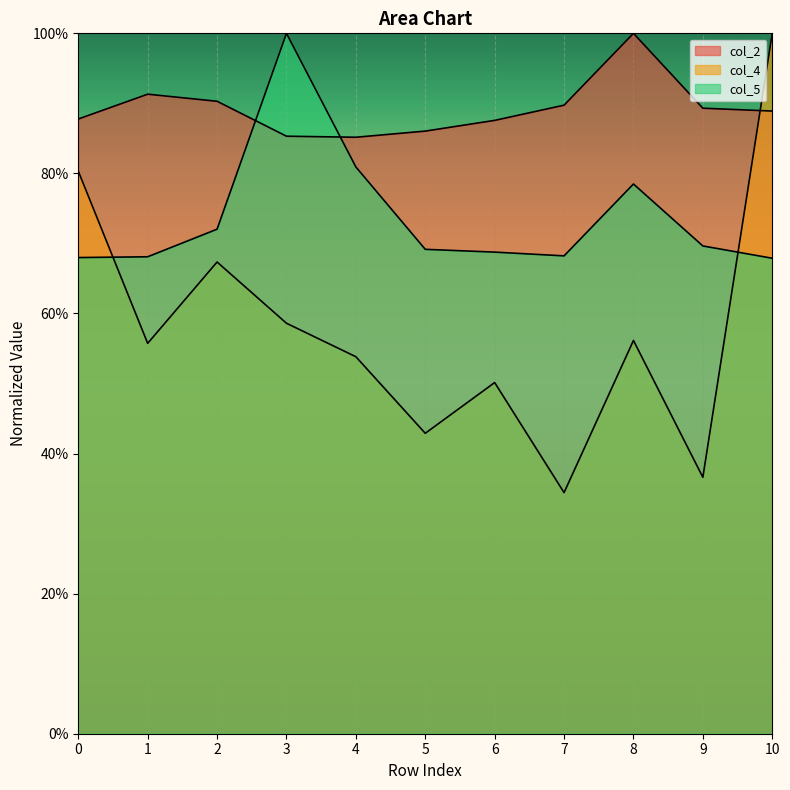

The value of col_2 at 10 is 88.9. True or false?

True